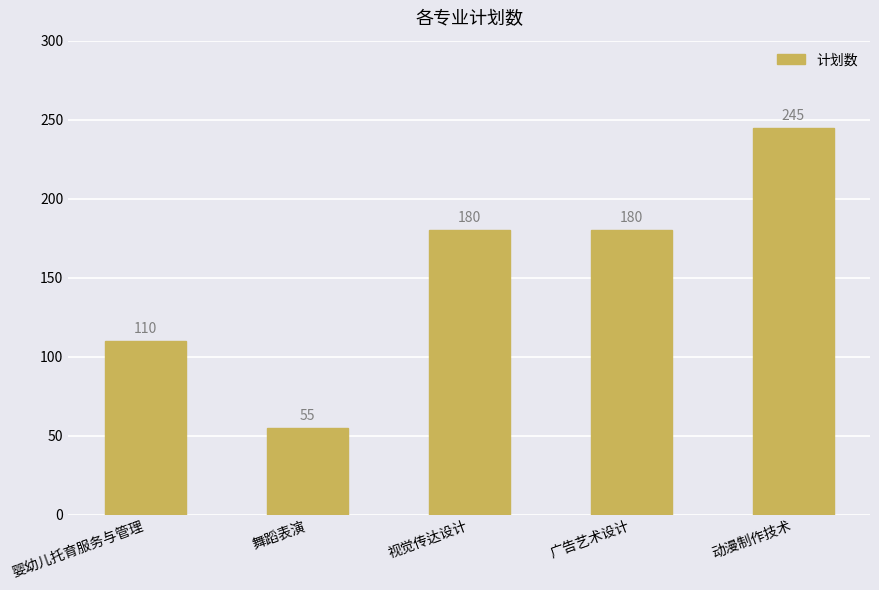

What is the difference between the maximum and second lowest values?

135